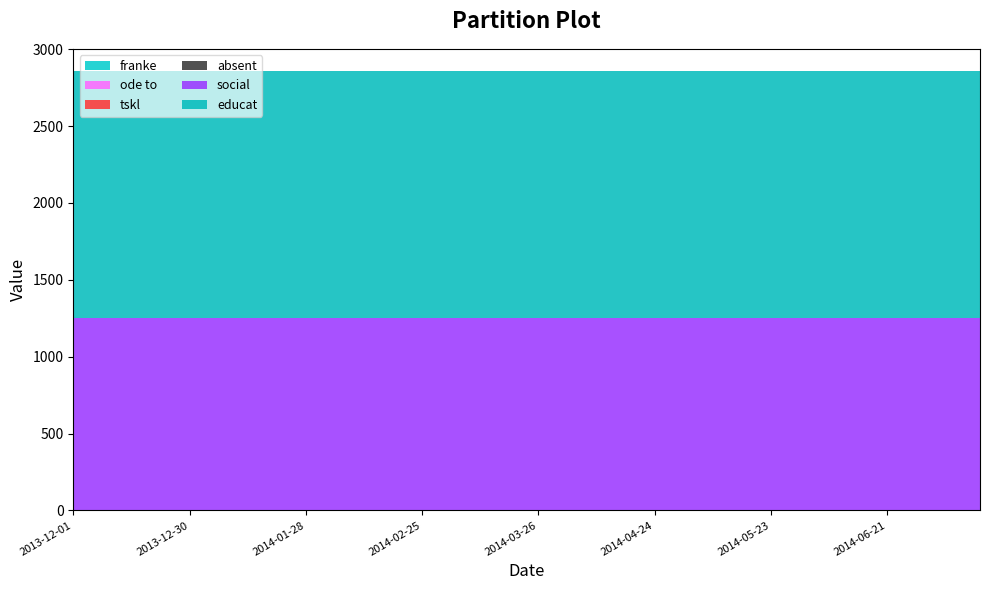

Reading right to left, transcribe all the data shown in this chart.

franke: 2014-07-14=0	2014-07-08=0	2014-07-02=0	2014-06-27=0	2014-06-21=0	2014-06-15=0	2014-06-09=0	2014-06-03=0	2014-05-29=0	2014-05-23=0	2014-05-17=0	2014-05-11=0	2014-05-06=0	2014-04-30=0	2014-04-24=0	2014-04-18=0	2014-04-13=0	2014-04-07=0	2014-04-01=0	2014-03-26=0	2014-03-20=0	2014-03-15=0	2014-03-09=0	2014-03-03=0	2014-02-25=0	2014-02-20=0	2014-02-14=0	2014-02-08=0	2014-02-02=0	2014-01-28=0	2014-01-22=0	2014-01-16=0	2014-01-10=0	2014-01-04=0	2013-12-30=0	2013-12-24=0	2013-12-18=0	2013-12-12=0	2013-12-07=0	2013-12-01=0
ode to: 2014-07-14=0	2014-07-08=0	2014-07-02=0	2014-06-27=0	2014-06-21=0	2014-06-15=0	2014-06-09=0	2014-06-03=0	2014-05-29=0	2014-05-23=0	2014-05-17=0	2014-05-11=0	2014-05-06=0	2014-04-30=0	2014-04-24=0	2014-04-18=0	2014-04-13=0	2014-04-07=0	2014-04-01=0	2014-03-26=0	2014-03-20=0	2014-03-15=0	2014-03-09=0	2014-03-03=0	2014-02-25=0	2014-02-20=0	2014-02-14=0	2014-02-08=0	2014-02-02=0	2014-01-28=0	2014-01-22=0	2014-01-16=0	2014-01-10=0	2014-01-04=0	2013-12-30=0	2013-12-24=0	2013-12-18=0	2013-12-12=0	2013-12-07=0	2013-12-01=0
tskl: 2014-07-14=0	2014-07-08=0	2014-07-02=0	2014-06-27=0	2014-06-21=0	2014-06-15=0	2014-06-09=0	2014-06-03=0	2014-05-29=0	2014-05-23=0	2014-05-17=0	2014-05-11=0	2014-05-06=0	2014-04-30=0	2014-04-24=0	2014-04-18=0	2014-04-13=0	2014-04-07=0	2014-04-01=0	2014-03-26=0	2014-03-20=0	2014-03-15=0	2014-03-09=0	2014-03-03=0	2014-02-25=0	2014-02-20=0	2014-02-14=0	2014-02-08=0	2014-02-02=0	2014-01-28=0	2014-01-22=0	2014-01-16=0	2014-01-10=0	2014-01-04=0	2013-12-30=0	2013-12-24=0	2013-12-18=0	2013-12-12=0	2013-12-07=0	2013-12-01=0
absent: 2014-07-14=0	2014-07-08=0	2014-07-02=0	2014-06-27=0	2014-06-21=0	2014-06-15=0	2014-06-09=0	2014-06-03=0	2014-05-29=0	2014-05-23=0	2014-05-17=0	2014-05-11=0	2014-05-06=0	2014-04-30=0	2014-04-24=0	2014-04-18=0	2014-04-13=0	2014-04-07=0	2014-04-01=0	2014-03-26=0	2014-03-20=0	2014-03-15=0	2014-03-09=0	2014-03-03=0	2014-02-25=0	2014-02-20=0	2014-02-14=0	2014-02-08=0	2014-02-02=0	2014-01-28=0	2014-01-22=0	2014-01-16=0	2014-01-10=0	2014-01-04=0	2013-12-30=0	2013-12-24=0	2013-12-18=0	2013-12-12=0	2013-12-07=0	2013-12-01=0
social: 2014-07-14=1254	2014-07-08=1254	2014-07-02=1254	2014-06-27=1254	2014-06-21=1254	2014-06-15=1254	2014-06-09=1254	2014-06-03=1254	2014-05-29=1254	2014-05-23=1254	2014-05-17=1254	2014-05-11=1254	2014-05-06=1254	2014-04-30=1254	2014-04-24=1254	2014-04-18=1254	2014-04-13=1254	2014-04-07=1254	2014-04-01=1254	2014-03-26=1254	2014-03-20=1254	2014-03-15=1254	2014-03-09=1254	2014-03-03=1254	2014-02-25=1254	2014-02-20=1254	2014-02-14=1254	2014-02-08=1254	2014-02-02=1254	2014-01-28=1254	2014-01-22=1254	2014-01-16=1254	2014-01-10=1254	2014-01-04=1254	2013-12-30=1254	2013-12-24=1254	2013-12-18=1254	2013-12-12=1254	2013-12-07=1254	2013-12-01=1254
educat: 2014-07-14=1606	2014-07-08=1606	2014-07-02=1606	2014-06-27=1606	2014-06-21=1606	2014-06-15=1606	2014-06-09=1606	2014-06-03=1606	2014-05-29=1606	2014-05-23=1606	2014-05-17=1606	2014-05-11=1606	2014-05-06=1606	2014-04-30=1606	2014-04-24=1606	2014-04-18=1606	2014-04-13=1606	2014-04-07=1606	2014-04-01=1606	2014-03-26=1606	2014-03-20=1606	2014-03-15=1606	2014-03-09=1606	2014-03-03=1606	2014-02-25=1606	2014-02-20=1606	2014-02-14=1606	2014-02-08=1606	2014-02-02=1606	2014-01-28=1606	2014-01-22=1606	2014-01-16=1606	2014-01-10=1606	2014-01-04=1606	2013-12-30=1606	2013-12-24=1606	2013-12-18=1606	2013-12-12=1606	2013-12-07=1606	2013-12-01=1606